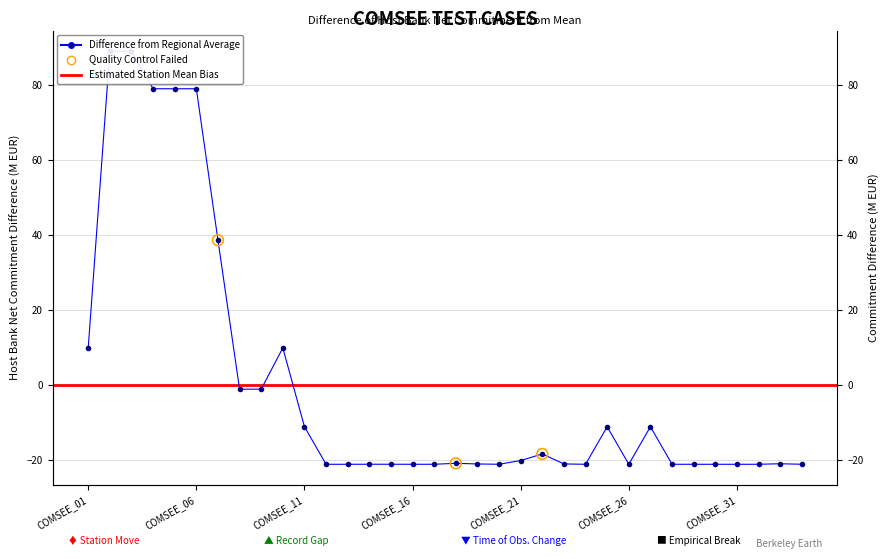

Which has a higher value, COMSEE_01 or COMSEE_24?

COMSEE_01